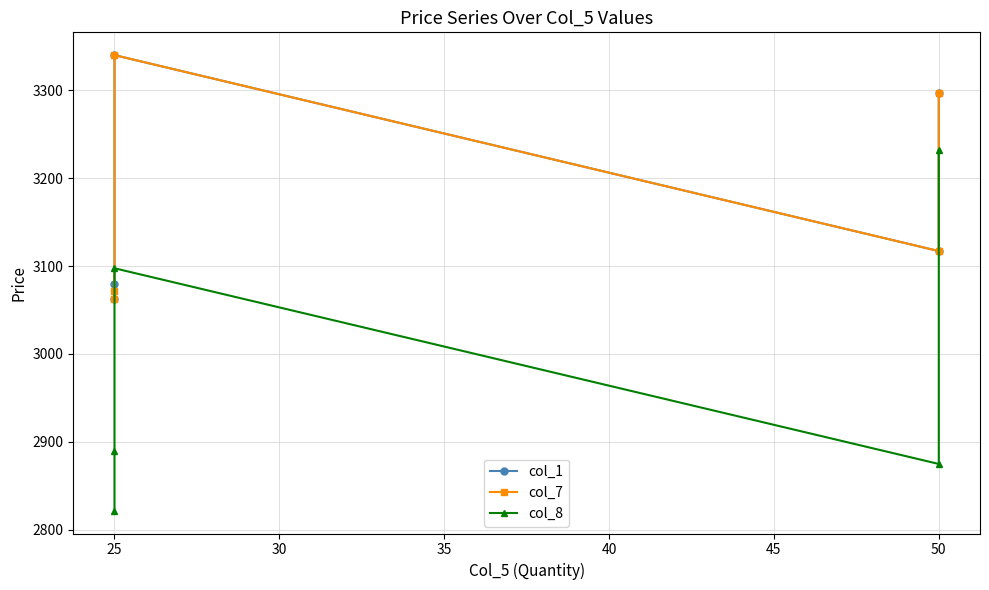

What is the difference between the maximum and minimum values in the col_7 series?

277.3